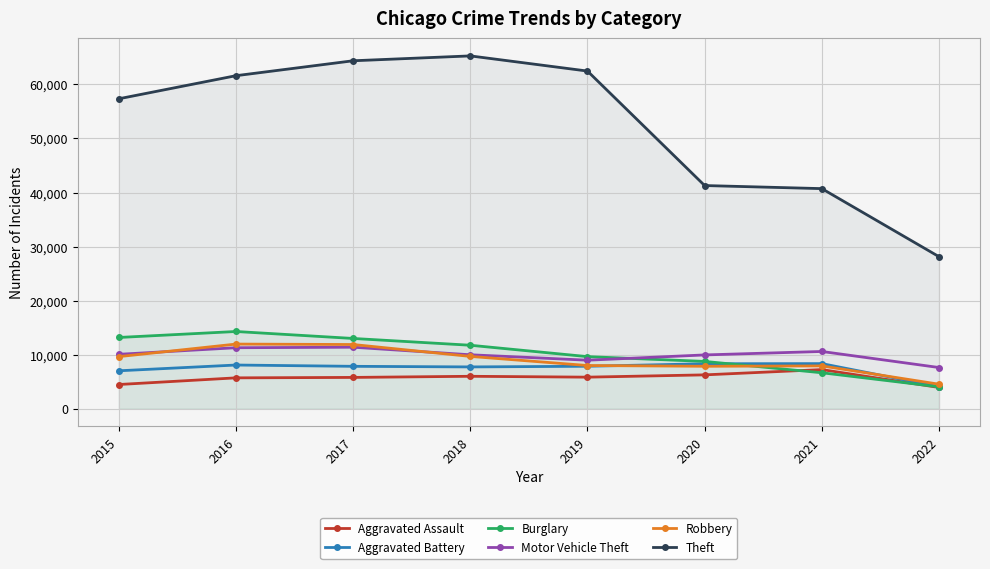

True or false: Aggravated Assault has a value of 5793 at 2017.

True